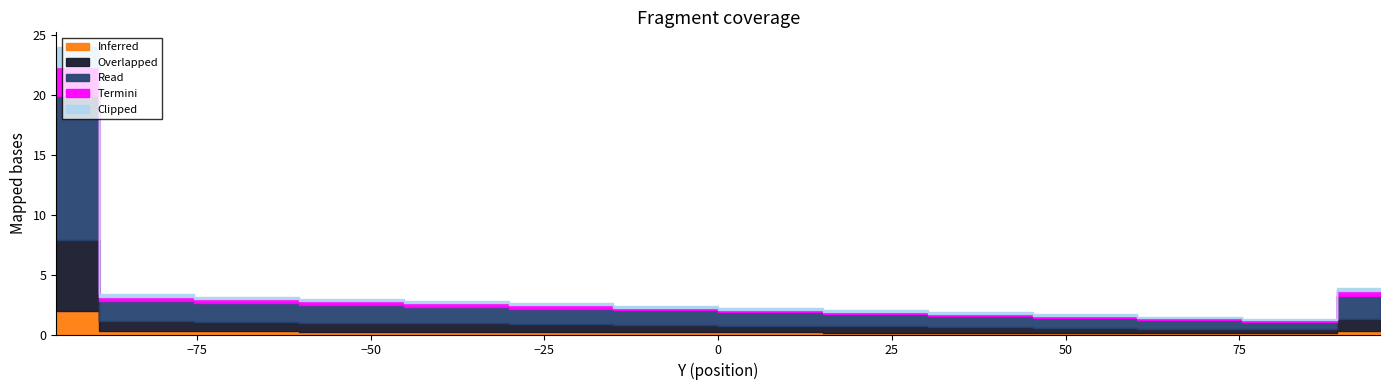

What are all the series names shown in the legend?

Inferred, Overlapped, Read, Termini, Clipped